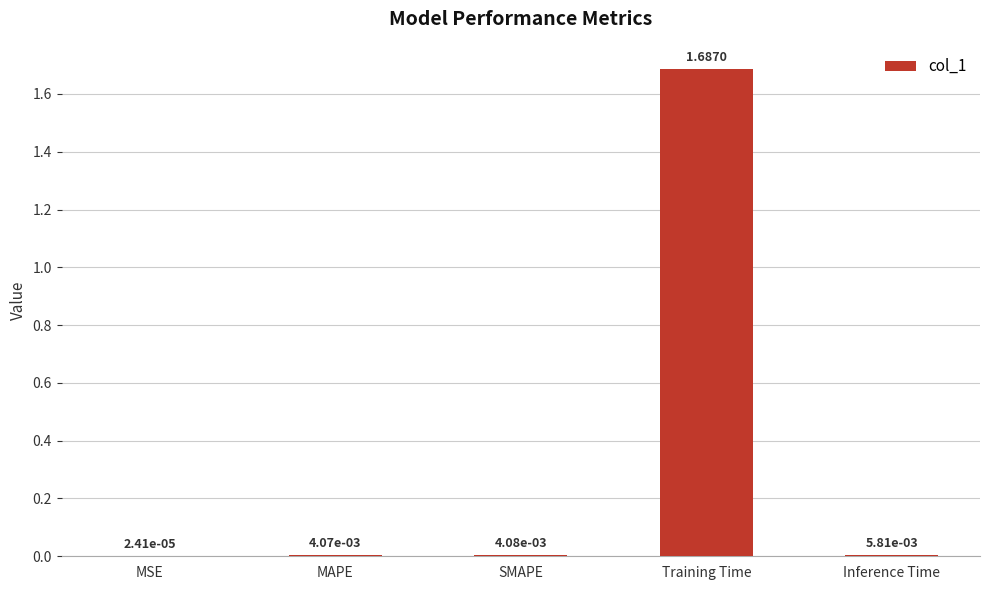

Between MAPE and Inference Time, which is larger?

Inference Time